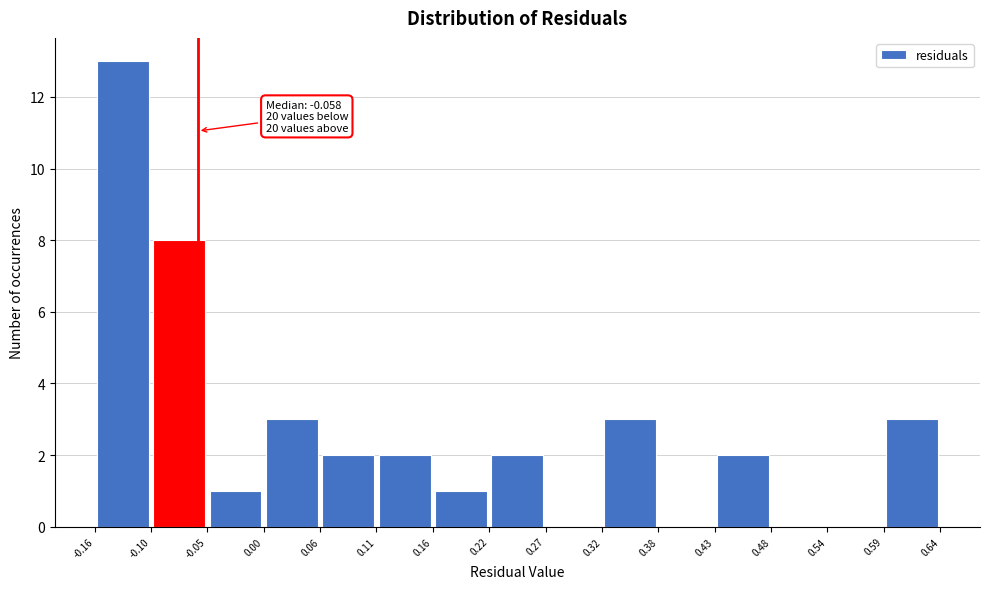

Over which range of the x-axis is the bar tallest?

-0.16 to -0.10